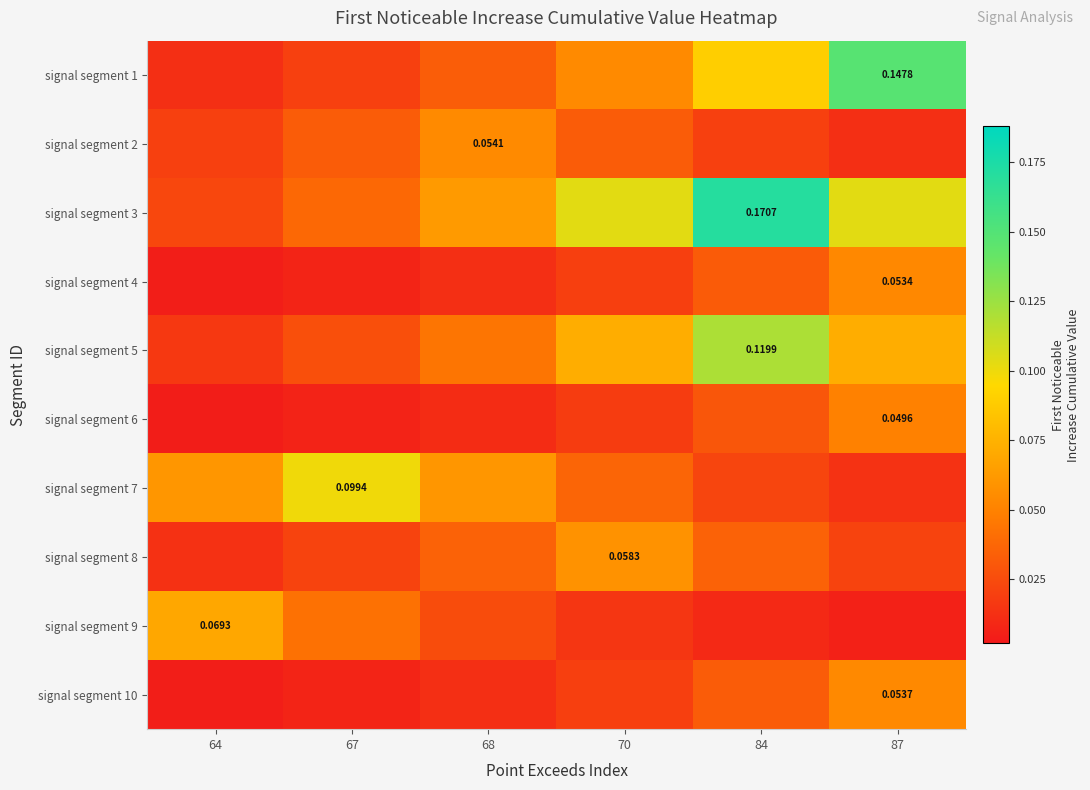

Which category has the highest value in the signal segment 1 series?

87